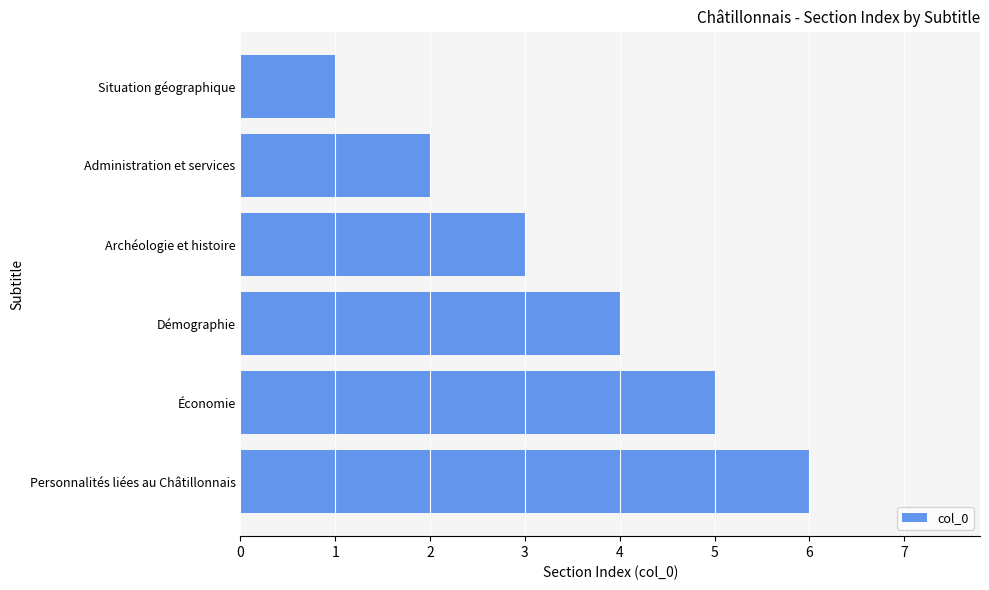

What is the sum of all values?

21